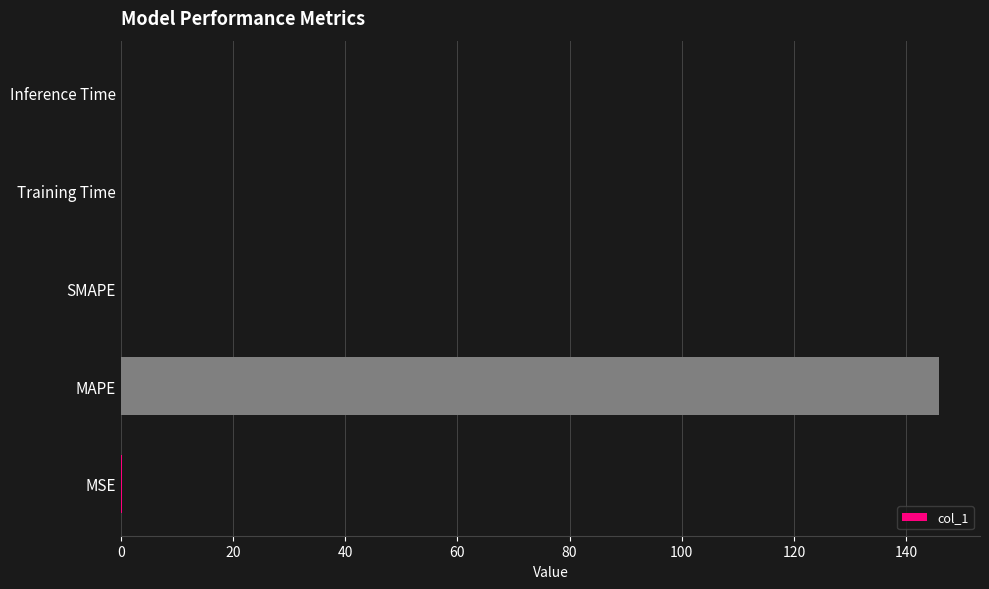

Does the chart contain stacked bars?

No